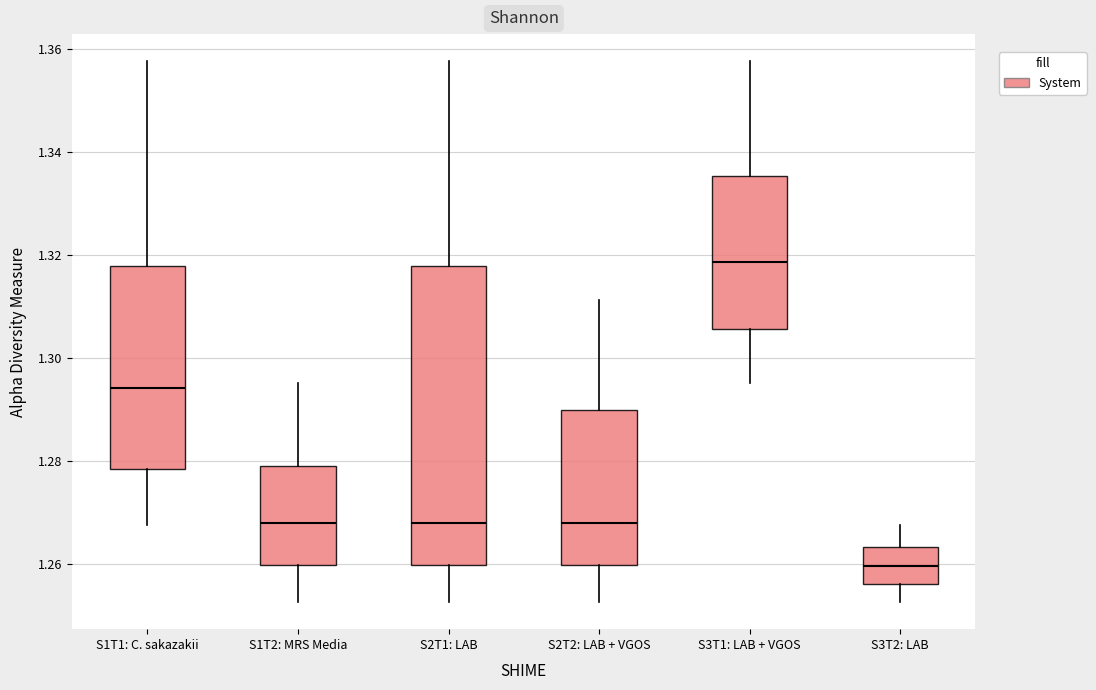

Reading left to right, transcribe this box plot: for each box, give where its median line is, the range the box spans, and where its two whiskers end, as read against the y-axis. The values are not printed on the chart, so give them approximately, as read against the axis.

S1T1: C. sakazakii: median 1.294, box 1.278 to 1.318, whiskers 1.268 to 1.358
S1T2: MRS Media: median 1.268, box 1.260 to 1.280, whiskers 1.252 to 1.296
S2T1: LAB: median 1.268, box 1.260 to 1.318, whiskers 1.252 to 1.358
S2T2: LAB + VGOS: median 1.268, box 1.260 to 1.290, whiskers 1.252 to 1.312
S3T1: LAB + VGOS: median 1.318, box 1.306 to 1.336, whiskers 1.296 to 1.358
S3T2: LAB: median 1.260, box 1.256 to 1.264, whiskers 1.252 to 1.268